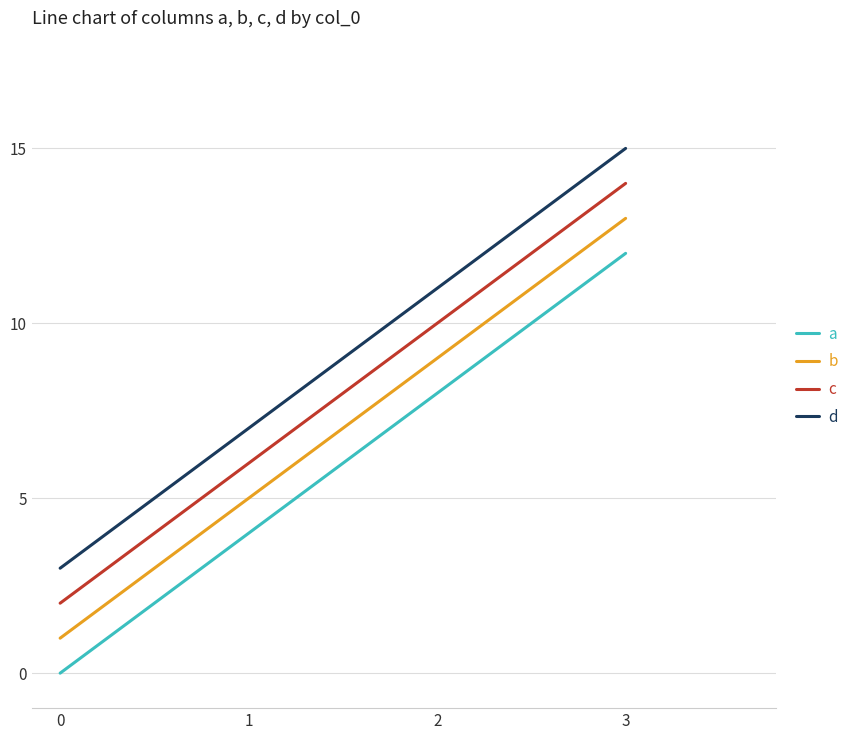

True or false: b and d intersect in this chart.

False